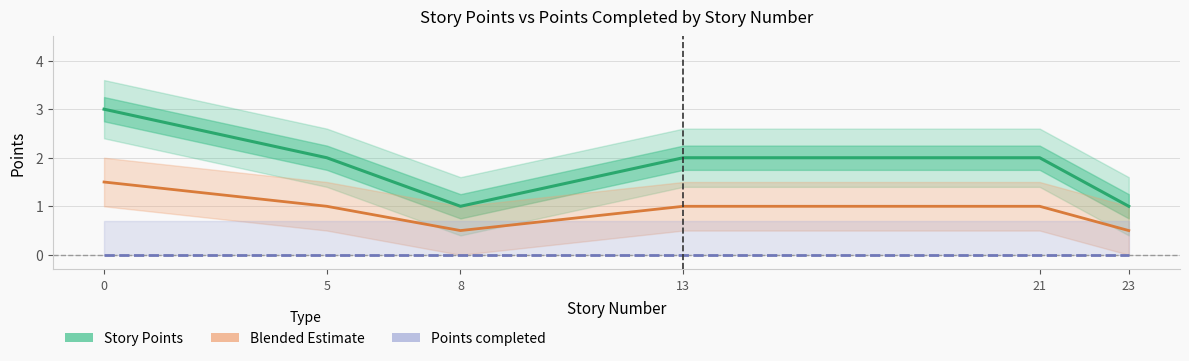

Read the Story Points value at 21.

2.0